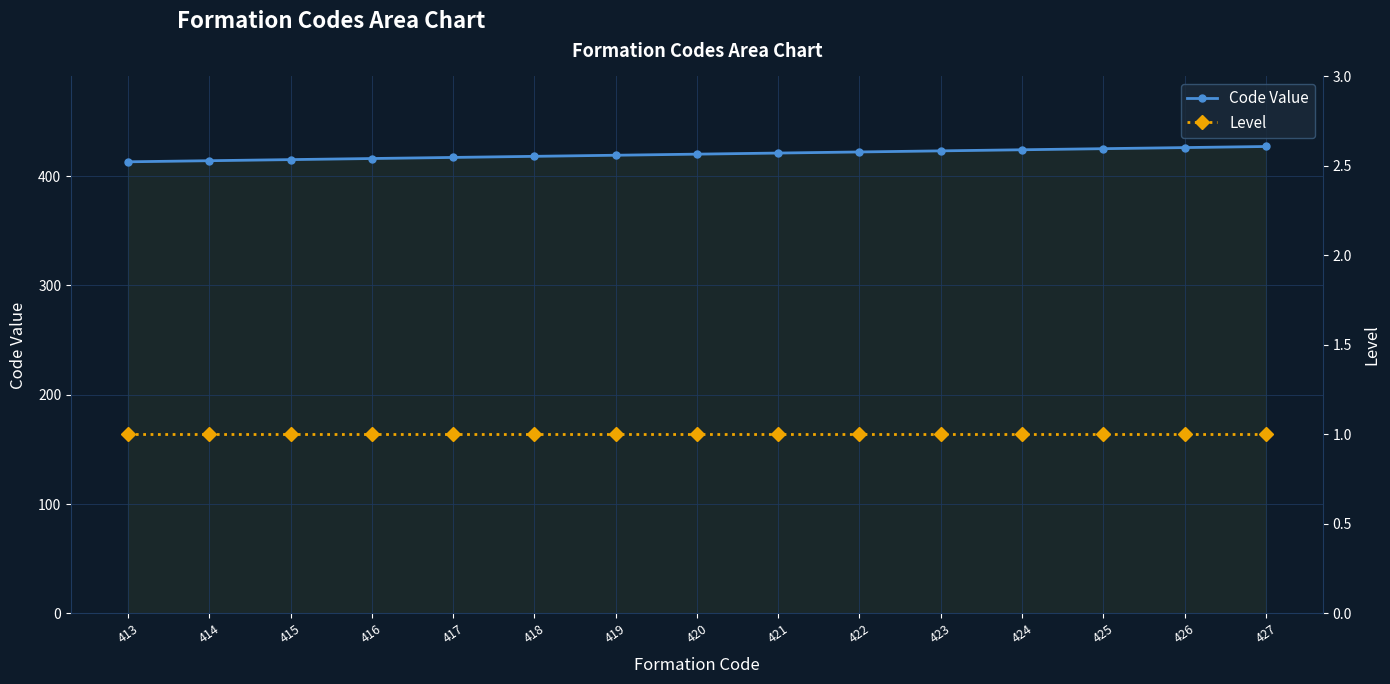

What is the sum of the Level values at 421 and 413?

2